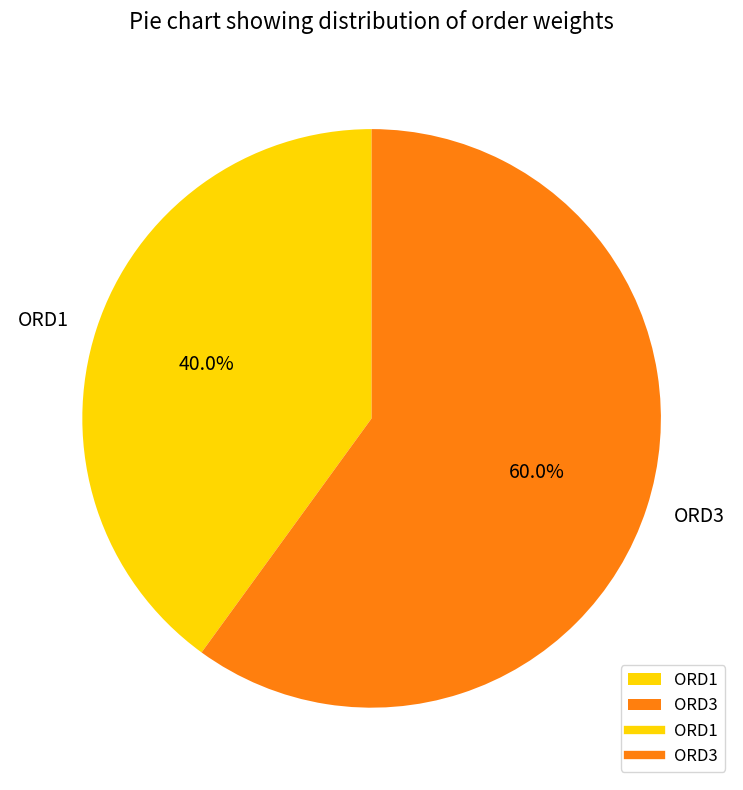

What is the smallest slice in the pie chart?

ORD1